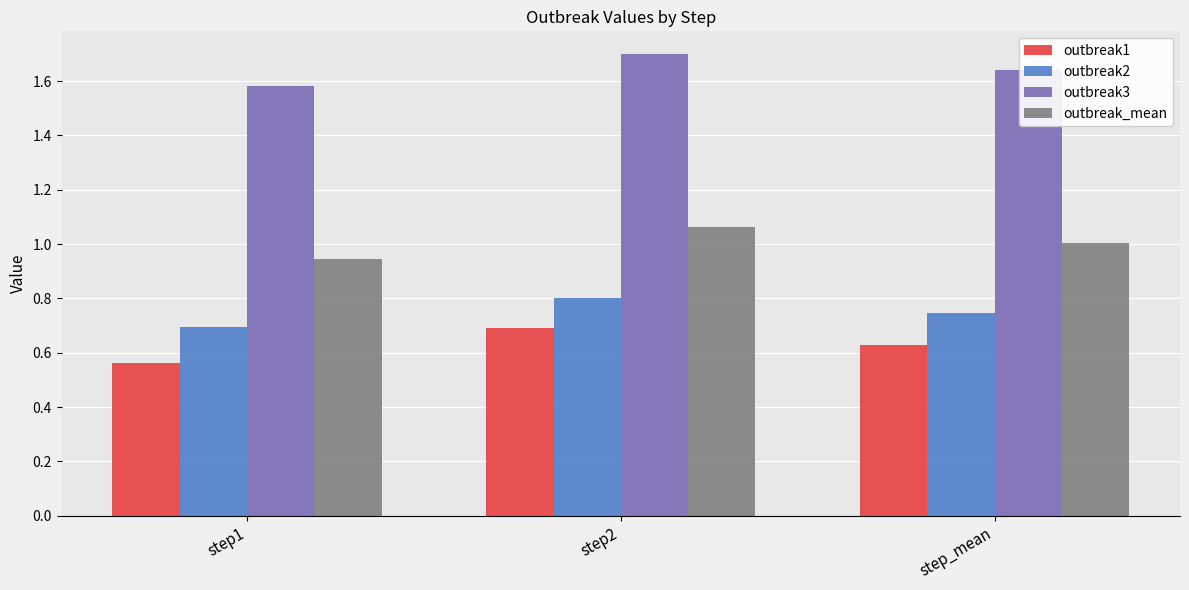

At which label does outbreak3 reach its peak?

step2